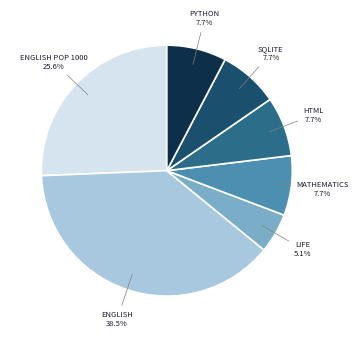

Is there a majority slice in this chart?

No